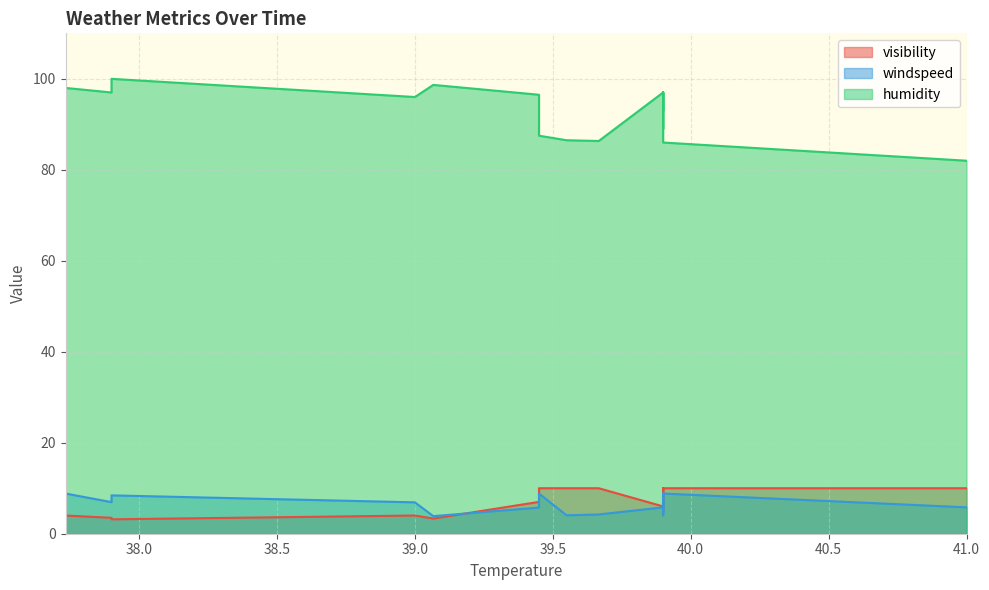

In visibility, how many points are lower than both neighbors (excluding endpoints)?

4